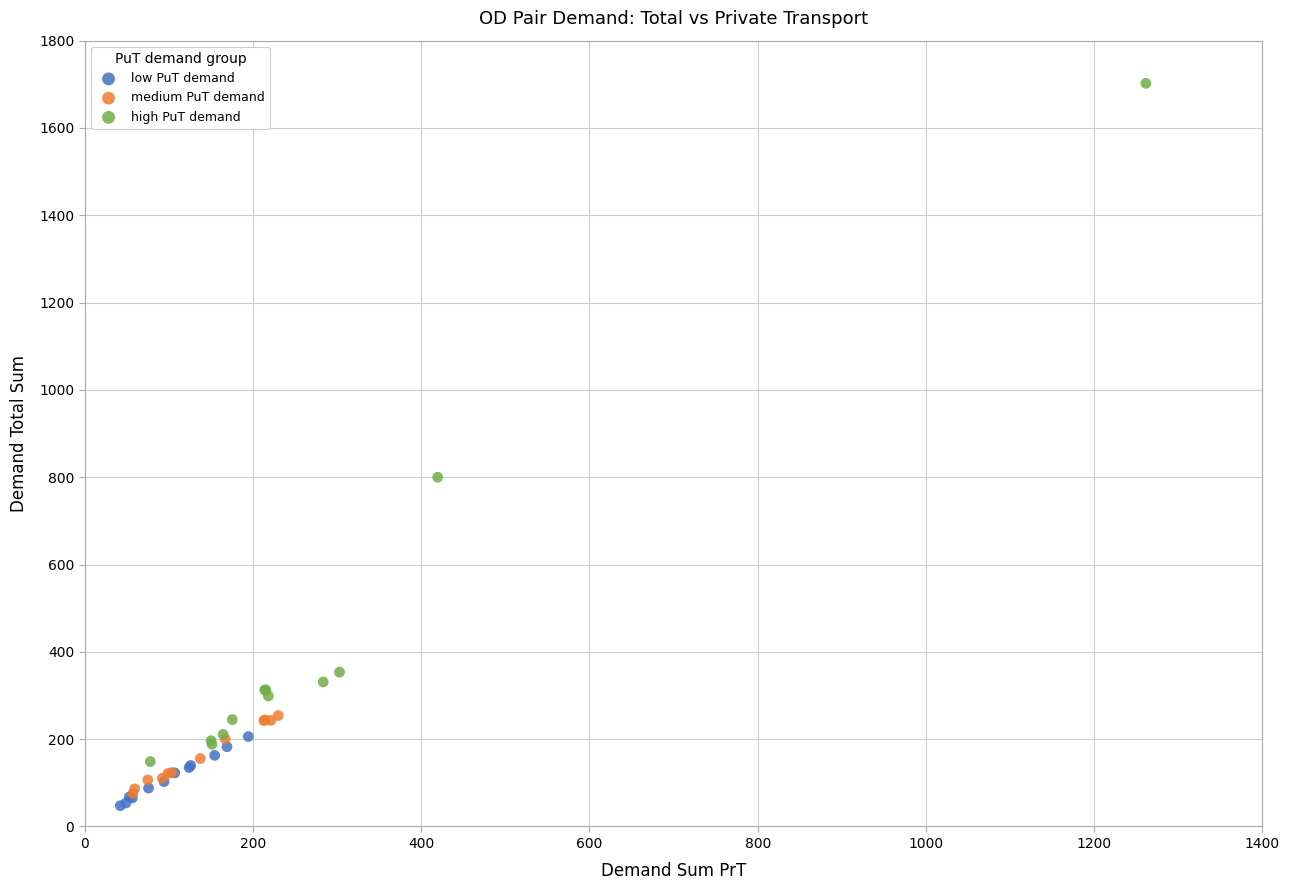

Which series has the widest spread of Y values?

high PuT demand